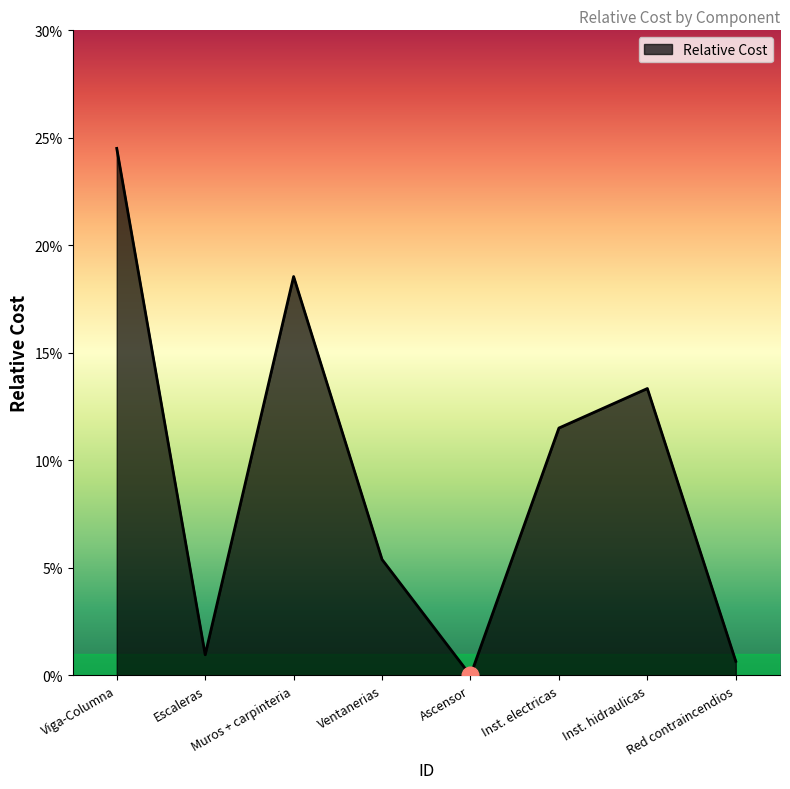

Does the chart have visible grid lines?

No